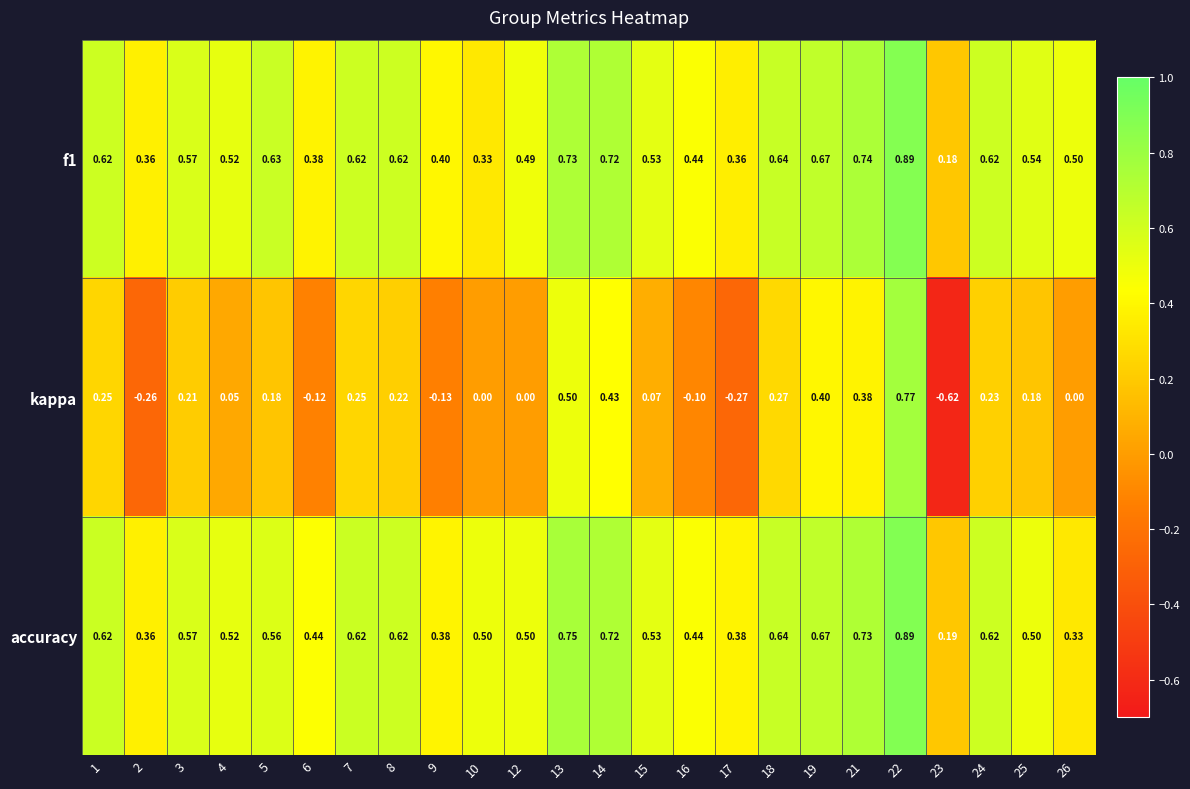

Which series has the largest total across all categories?

f1